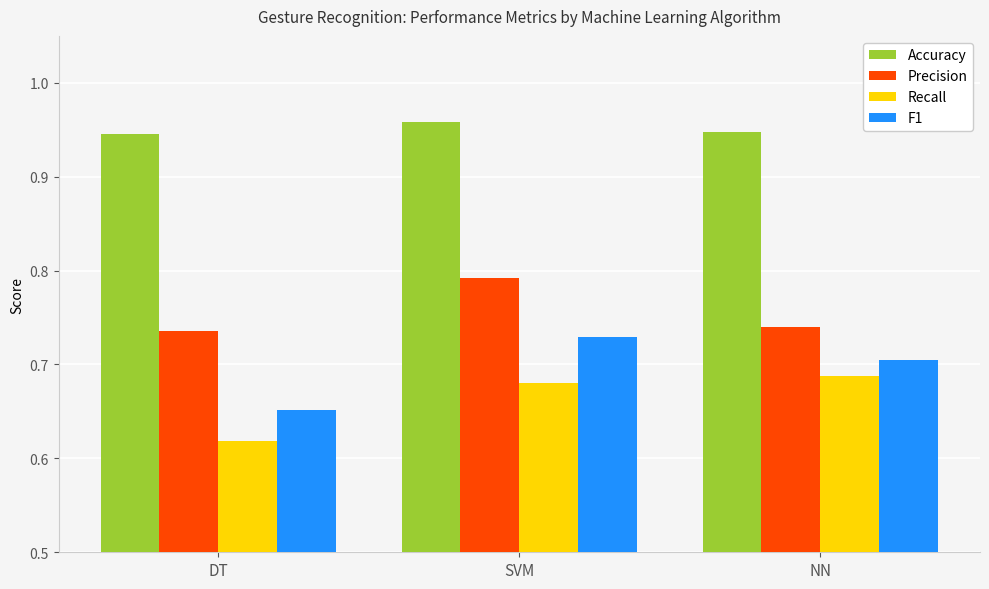

Which label corresponds to the smallest value in the chart?

DT